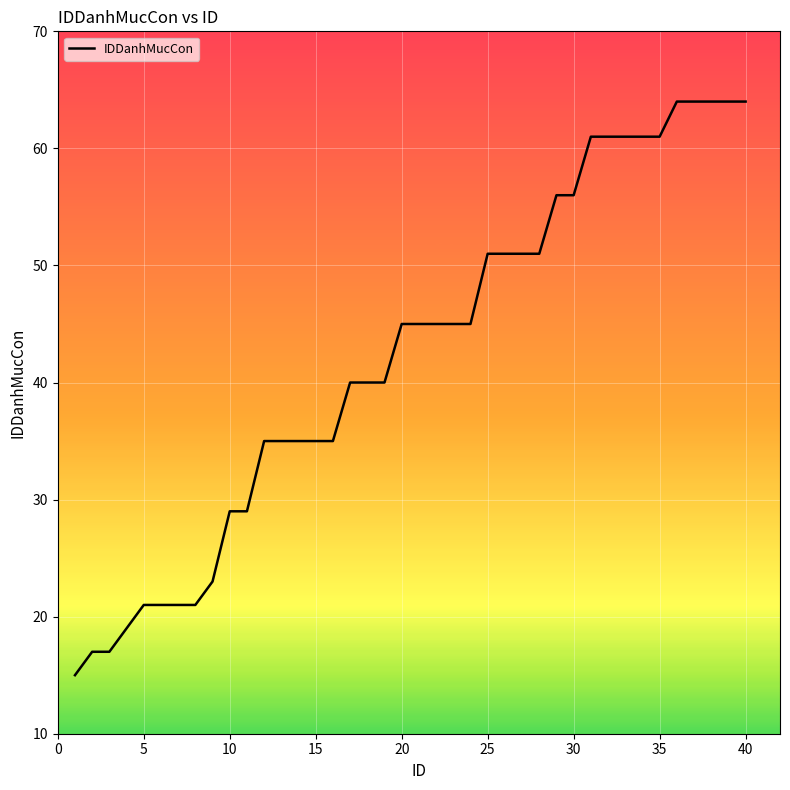

What is the smallest value displayed?

15